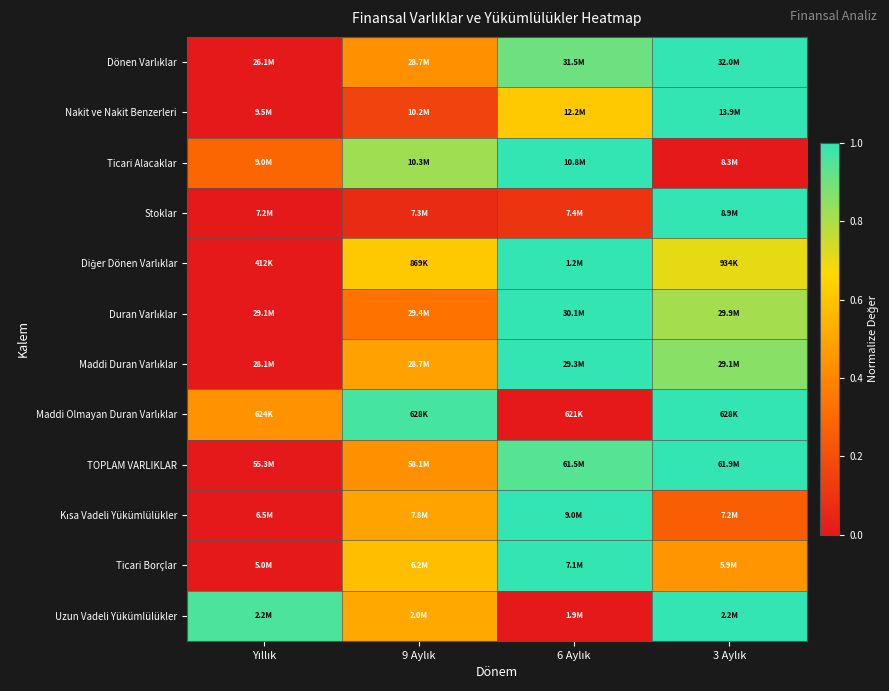

What is the total value across all series at 3 Aylık?

9.1